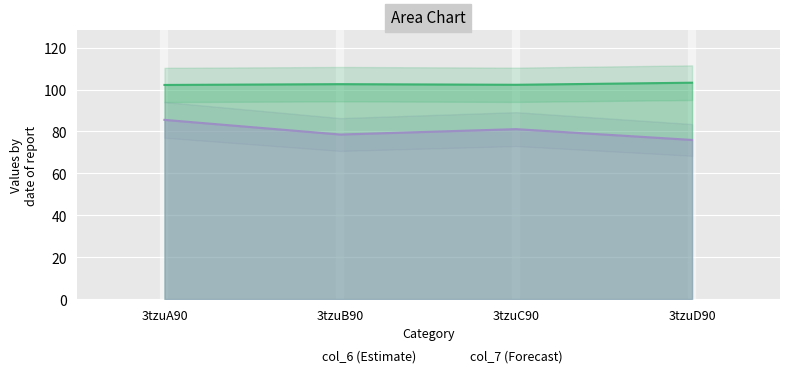

What is the greatest value displayed?

103.3